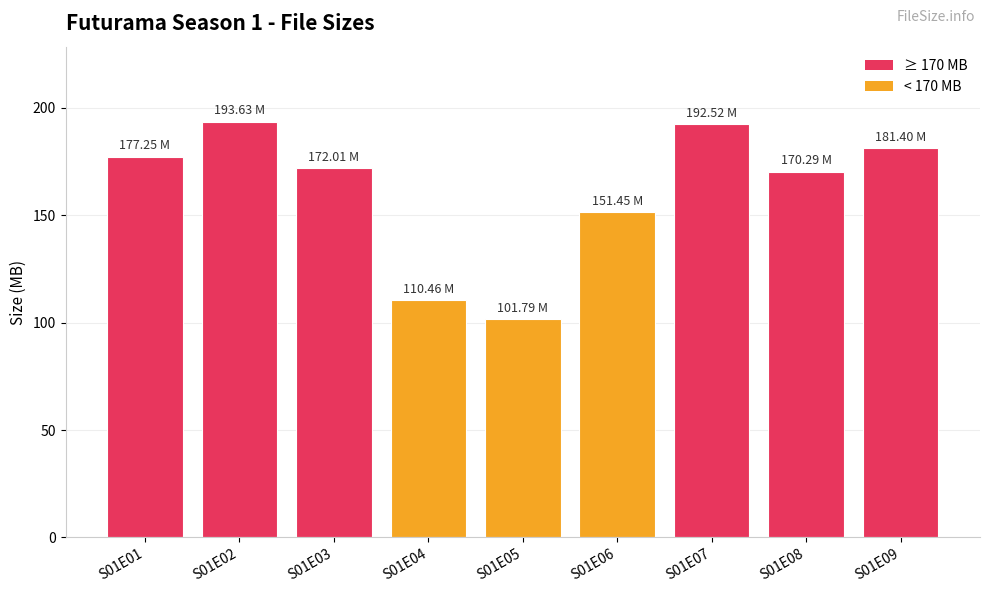

What is the average value?

161.2